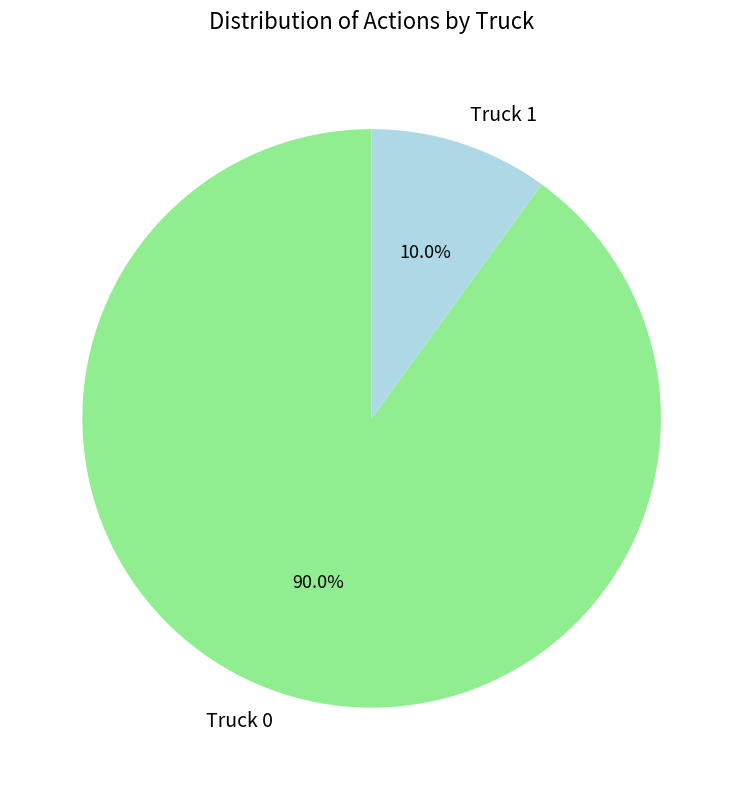

Which has a higher value, Truck 0 or Truck 1?

Truck 0